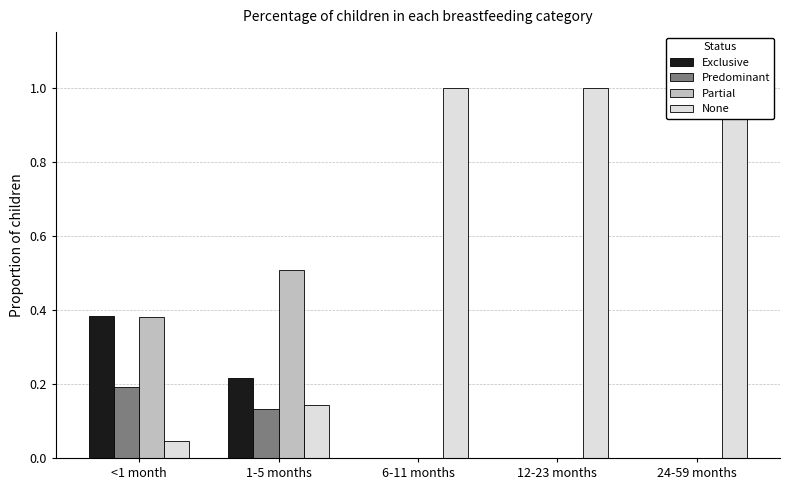

How many groups of bars are there?

5